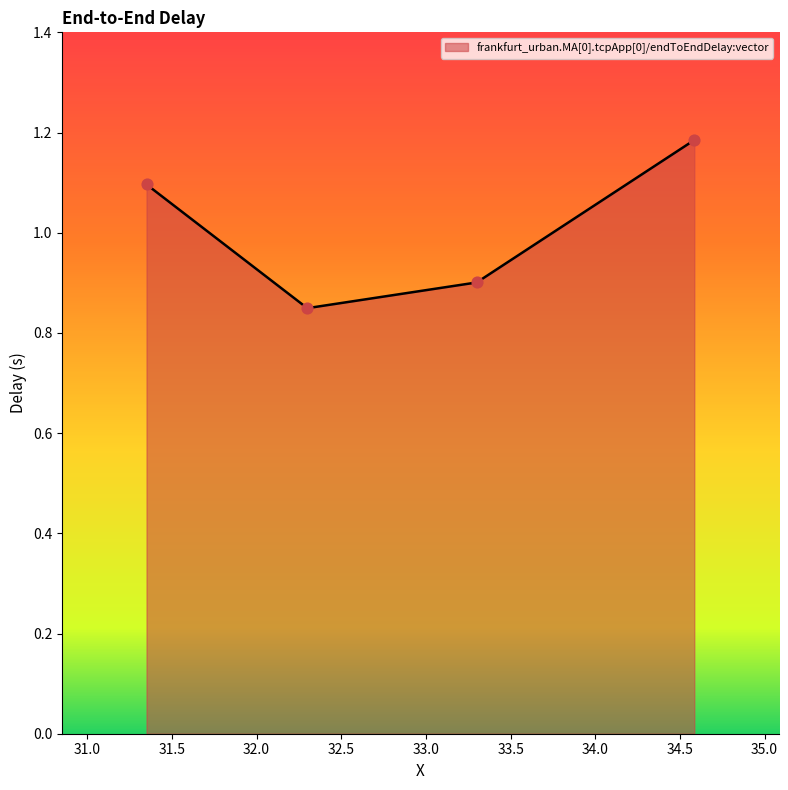

What is the average value?

1.0